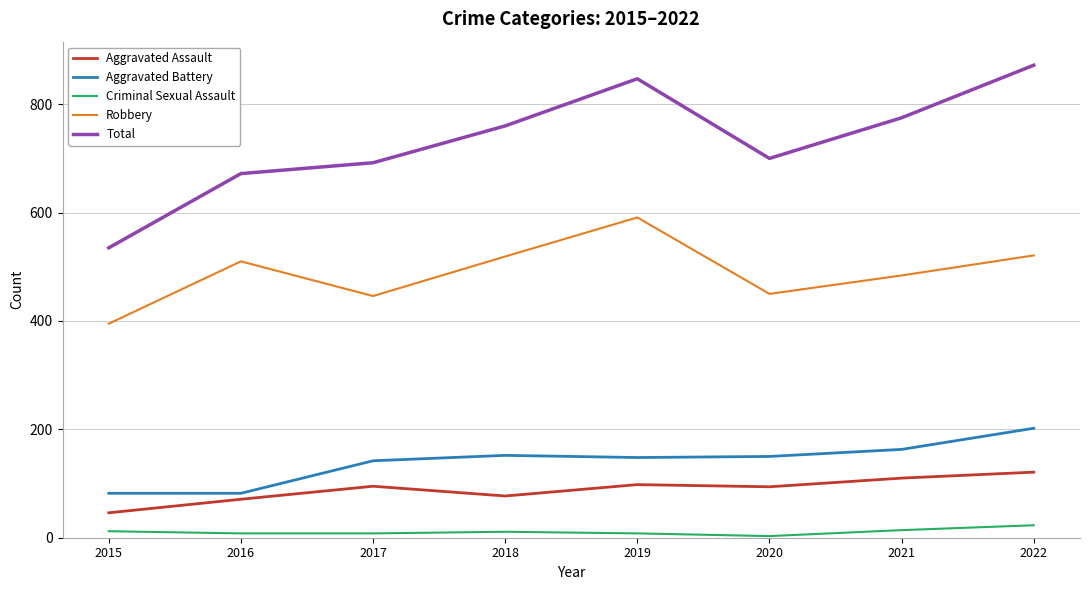

What is the highest value of the Aggravated Battery series?

202